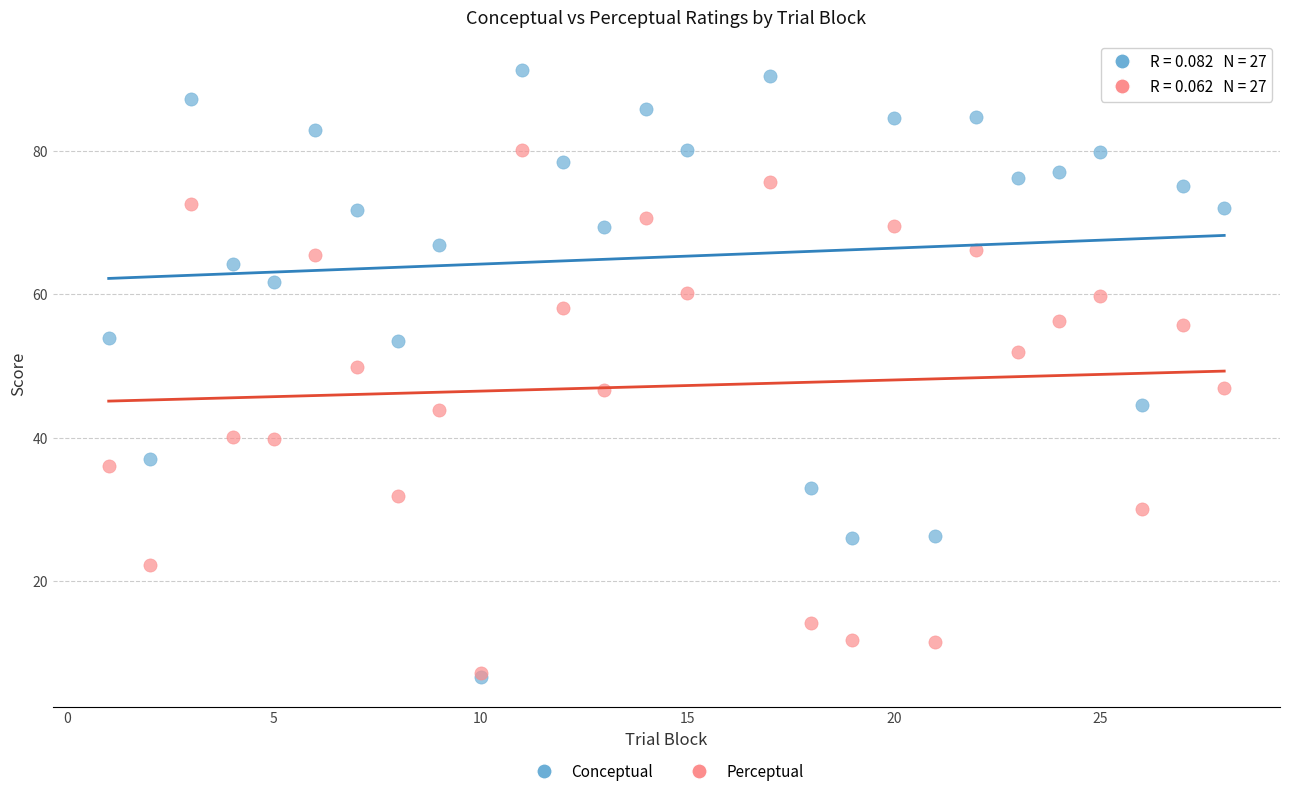

Which series reaches the maximum Y coordinate?

Conceptual